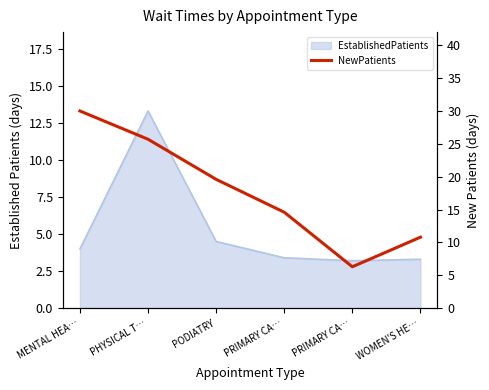

Which category has the highest value across all series?

MENTAL HEA…